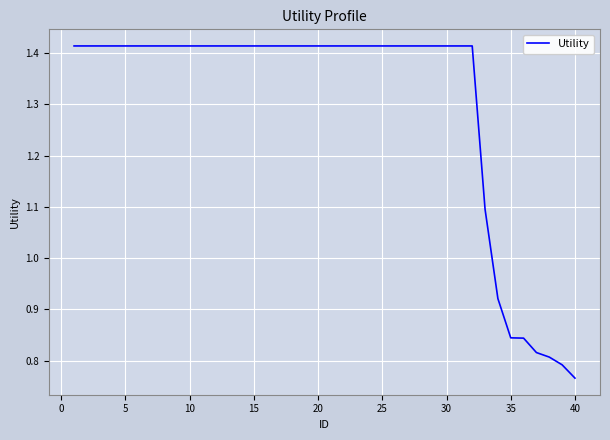

What is the difference between the maximum and minimum values?

0.6